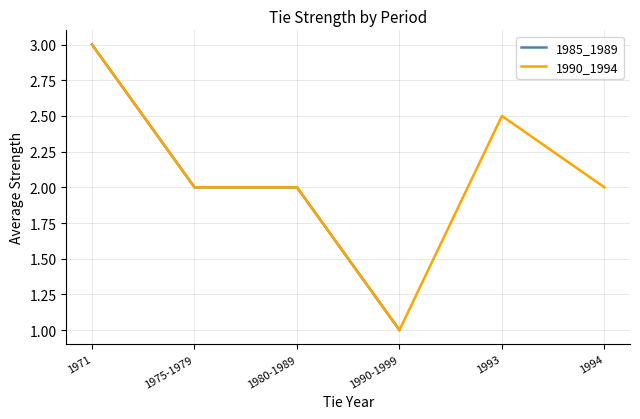

What is the greatest value displayed?

3.0